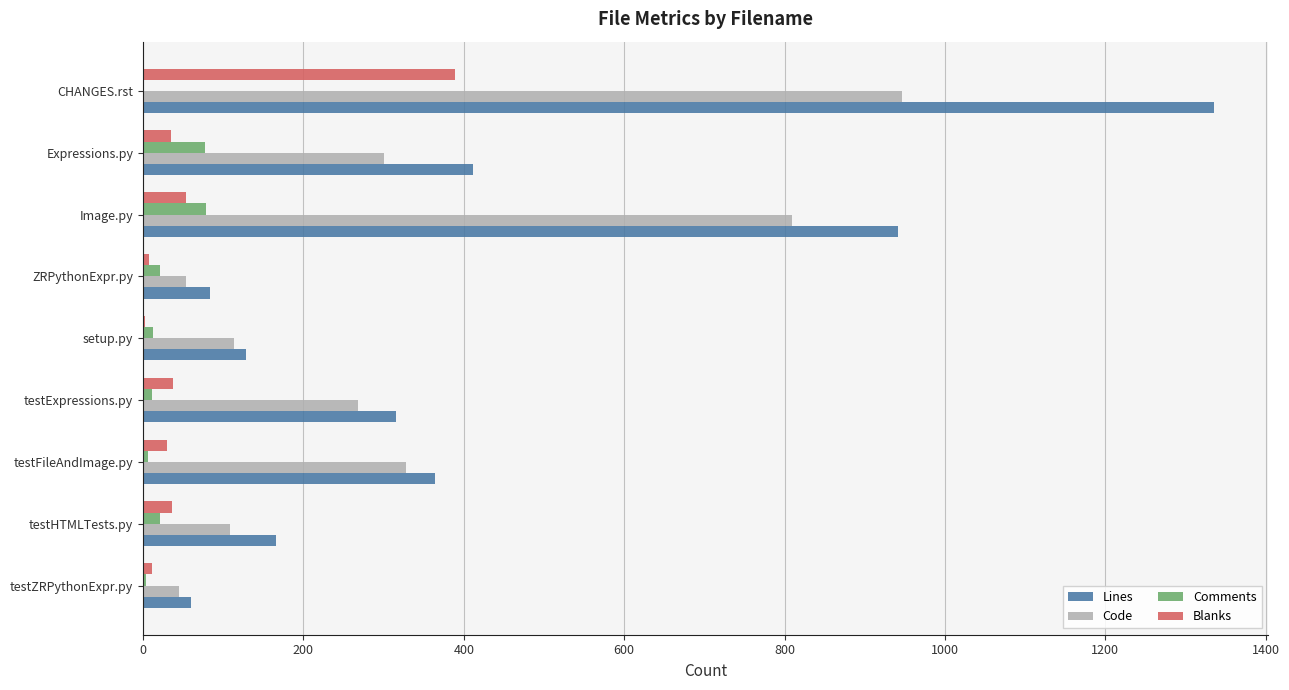

Which series changed the most between Expressions.py and CHANGES.rst?

Lines